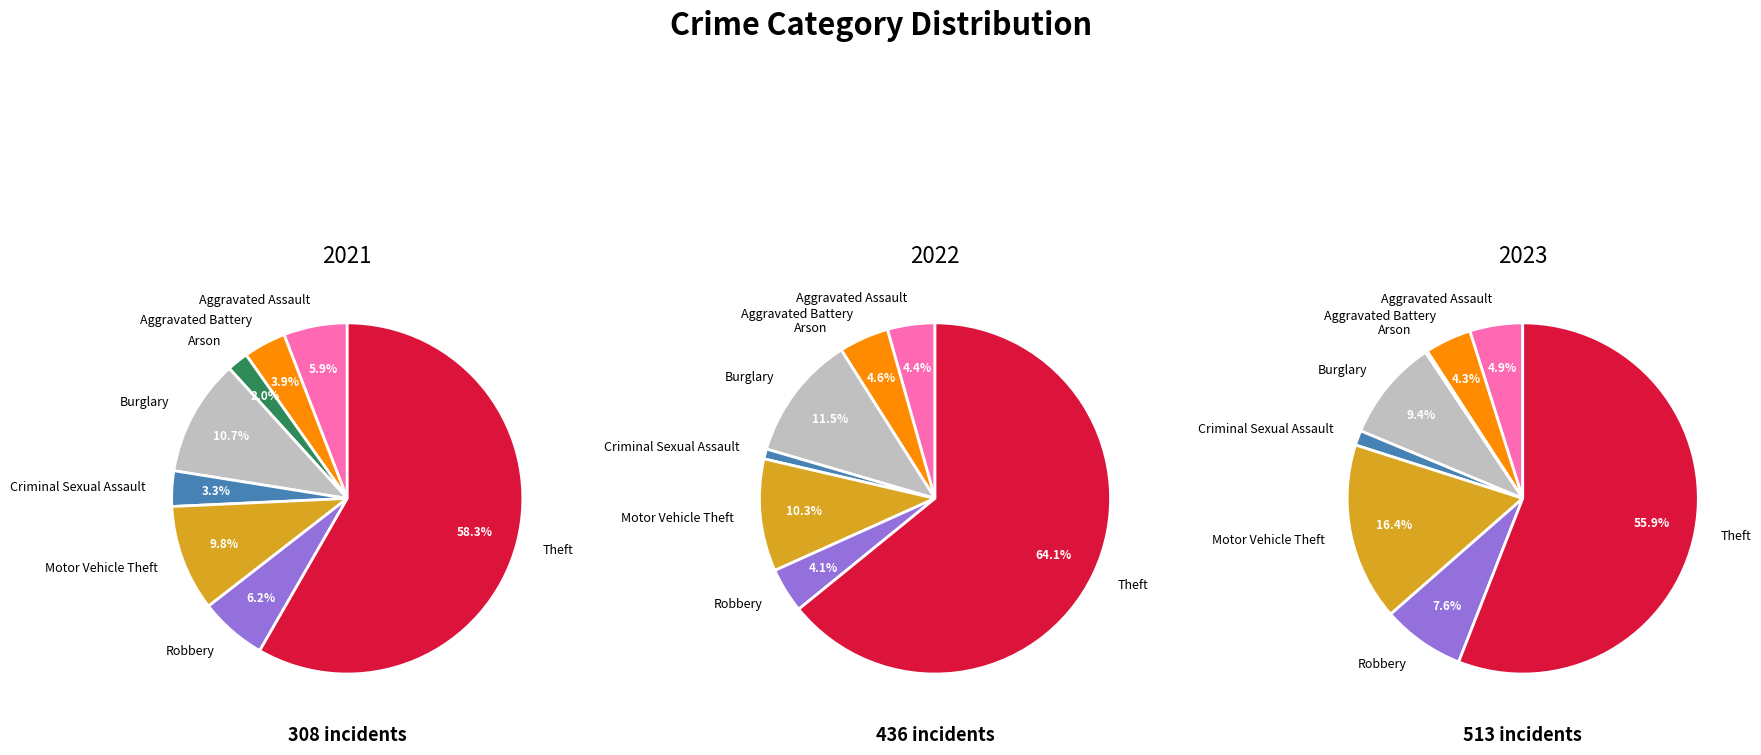

To the nearest percent, what is the average slice percentage?

12%